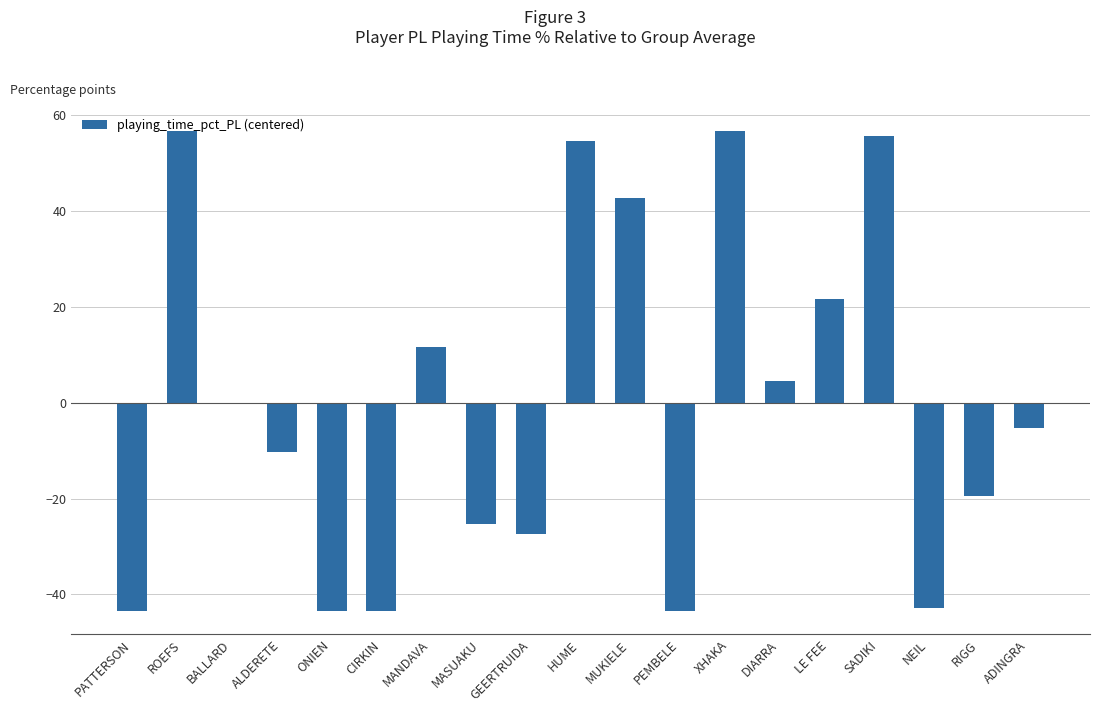

Are the bars grouped side by side (vs. stacked)?

No